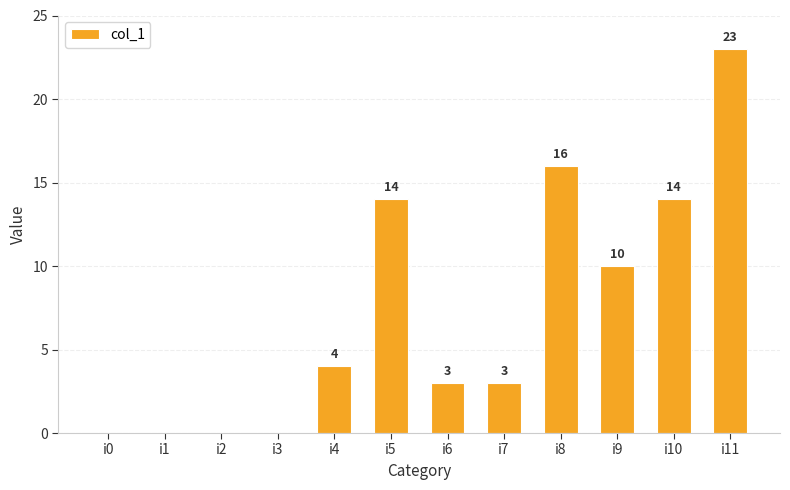

Which category has the highest value across all series?

i11